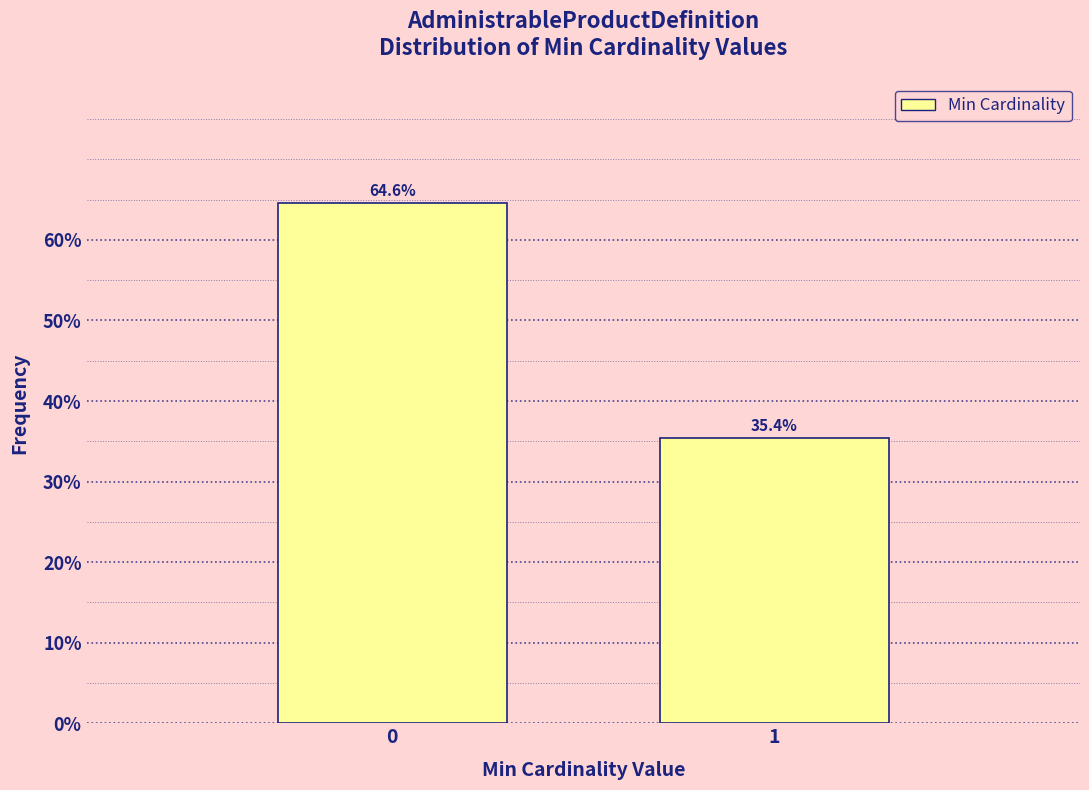

Reading left to right, transcribe all the data shown in this chart.

0=64.6	1=35.4